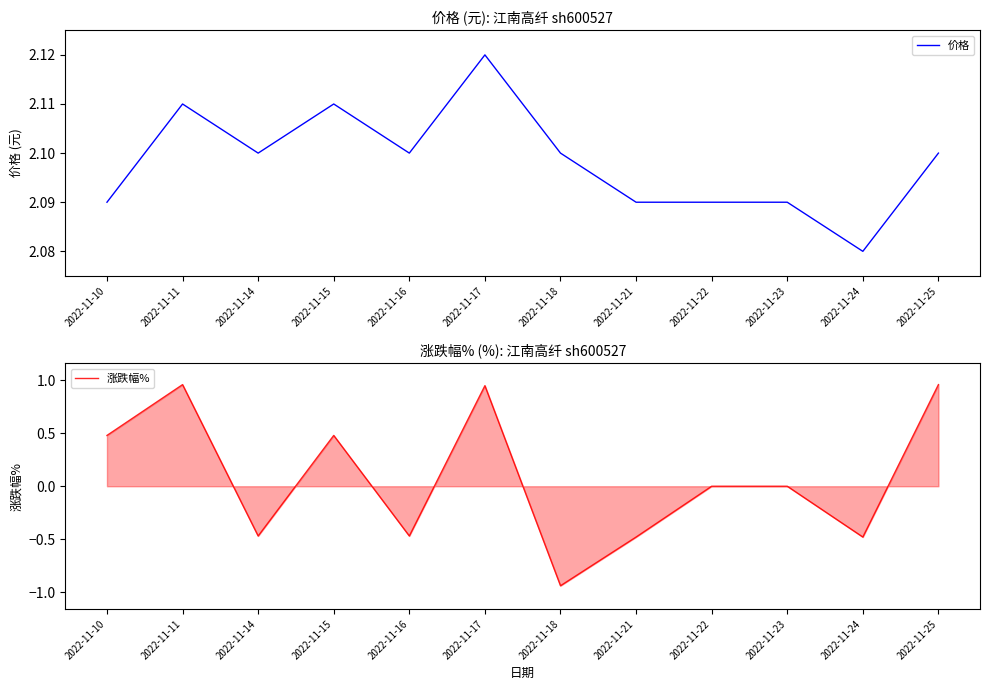

Count the number of data series in this chart.

2